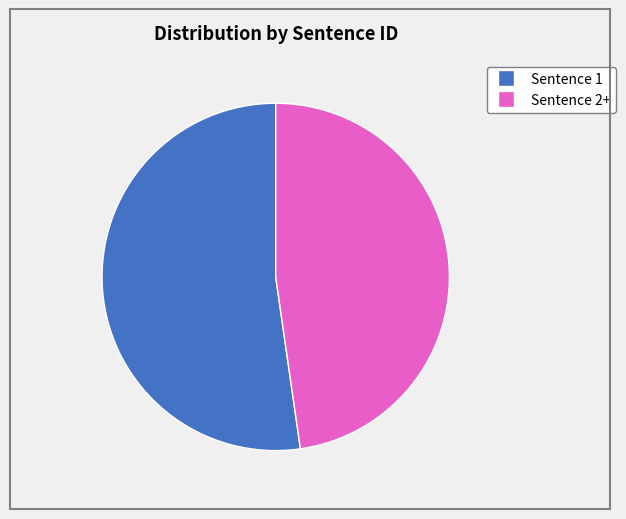

To the nearest percent, what is the average slice percentage?

50%